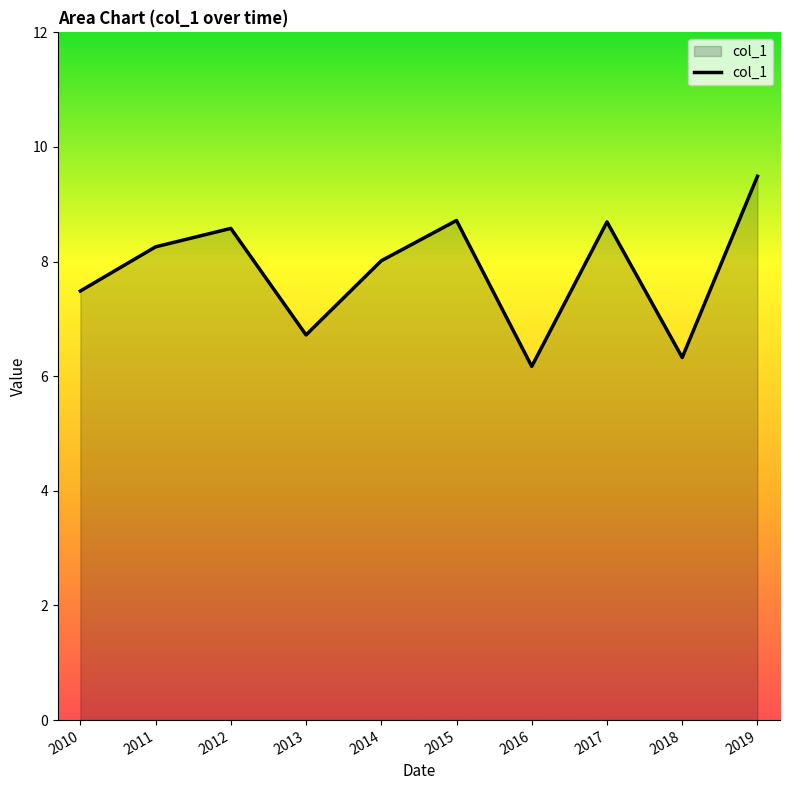

The chart shows a value of 11.5 at 2015. True or false?

False